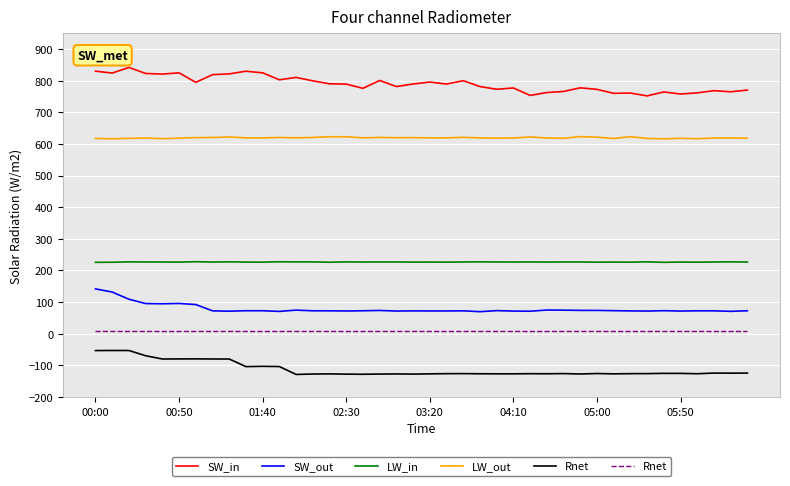

The value of SW_in at 00:50 is 1085.3. True or false?

False